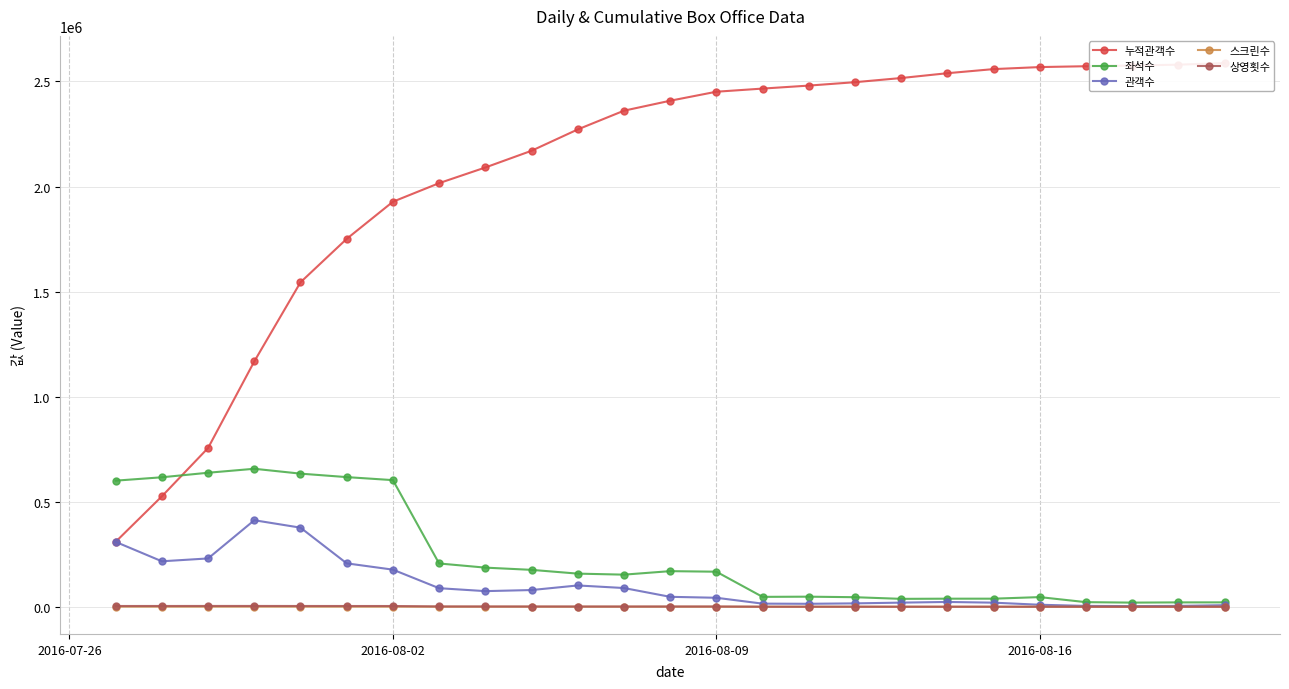

What is the maximum value for 관객수?

411878